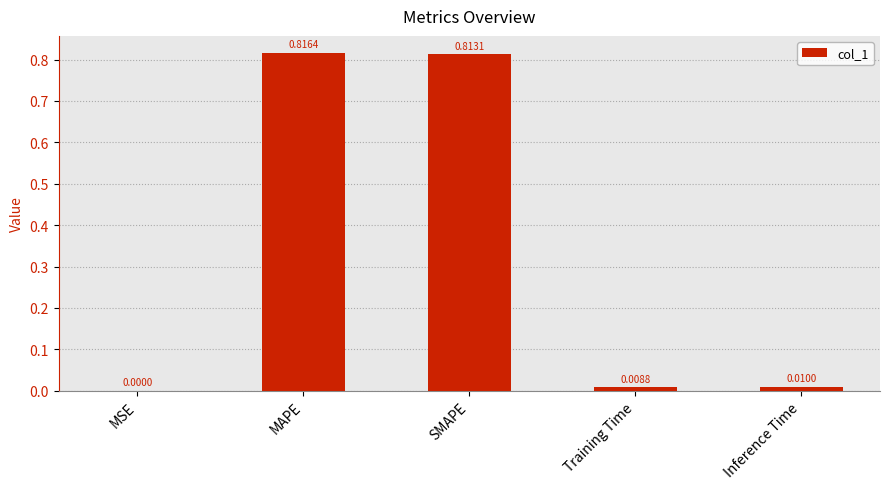

Between MAPE and Training Time, which is larger?

MAPE